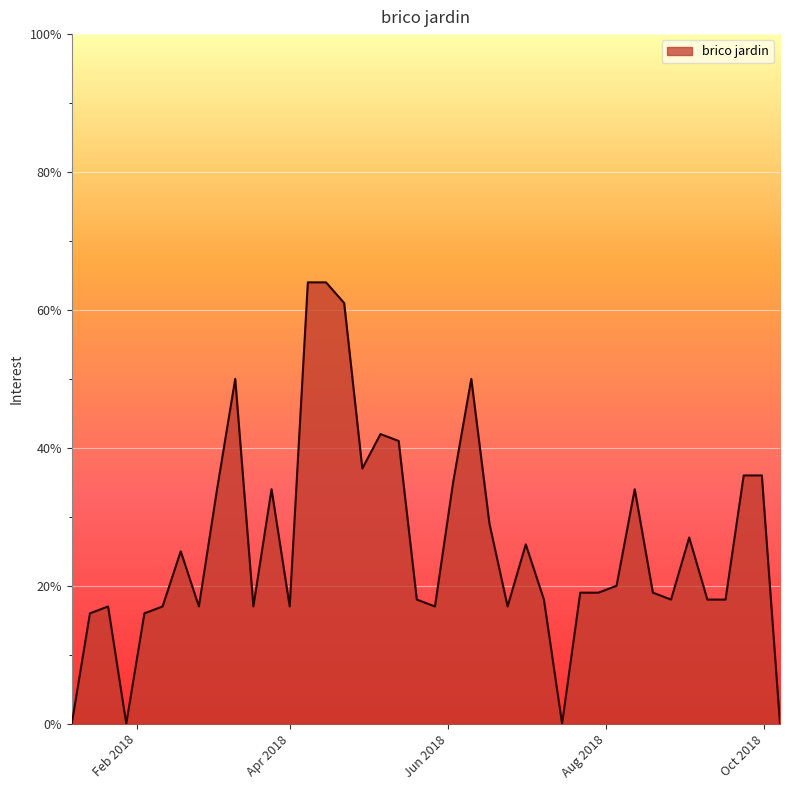

What is the greatest value displayed?

64